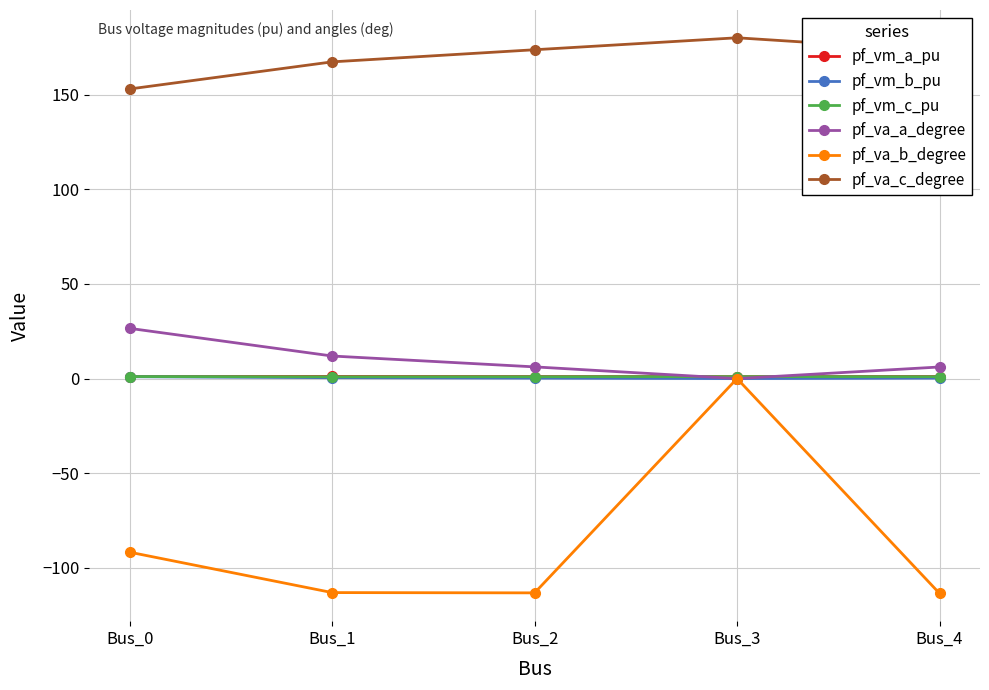

What are all the series names shown in the legend?

pf_vm_a_pu, pf_vm_b_pu, pf_vm_c_pu, pf_va_a_degree, pf_va_b_degree, pf_va_c_degree